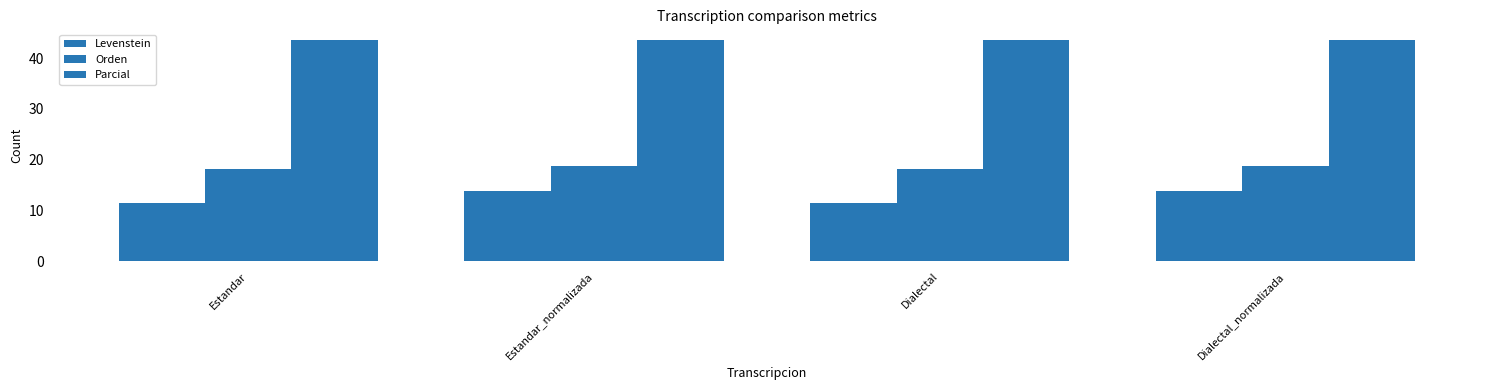

How many bars are there in each group?

3